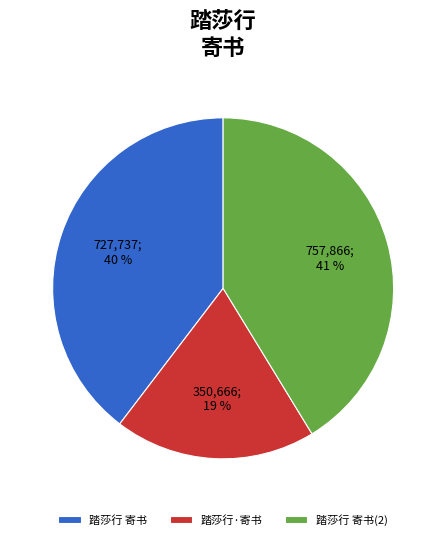

To the nearest percent, what is the difference between the largest and smallest slice percentages?

22%